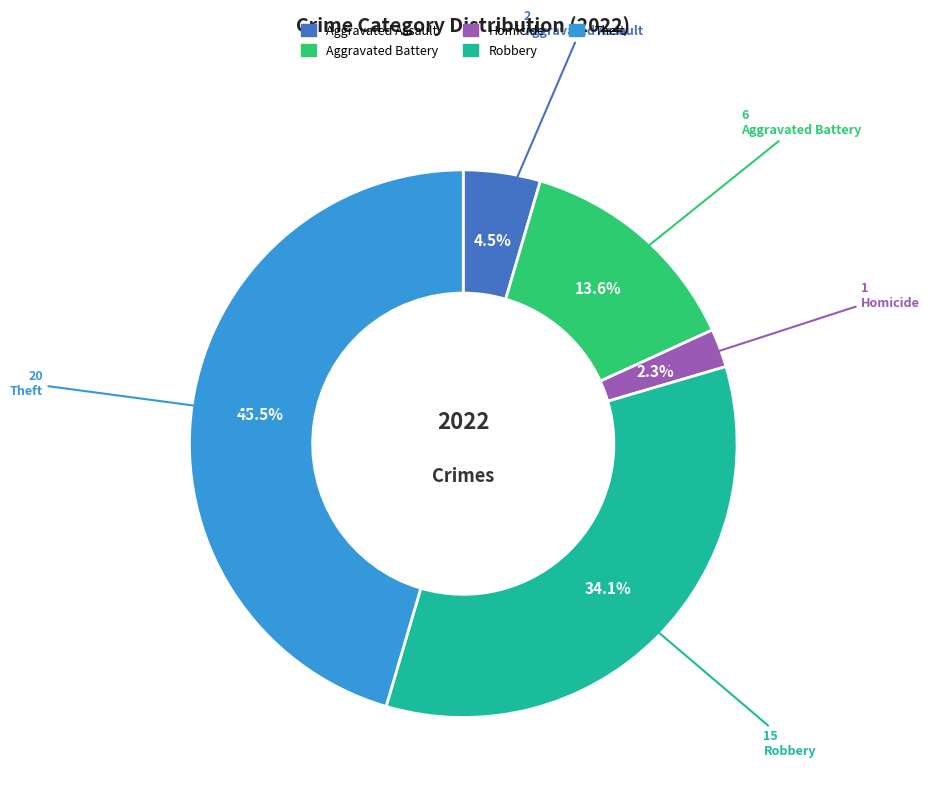

Is there any slice that represents more than half of the pie?

No